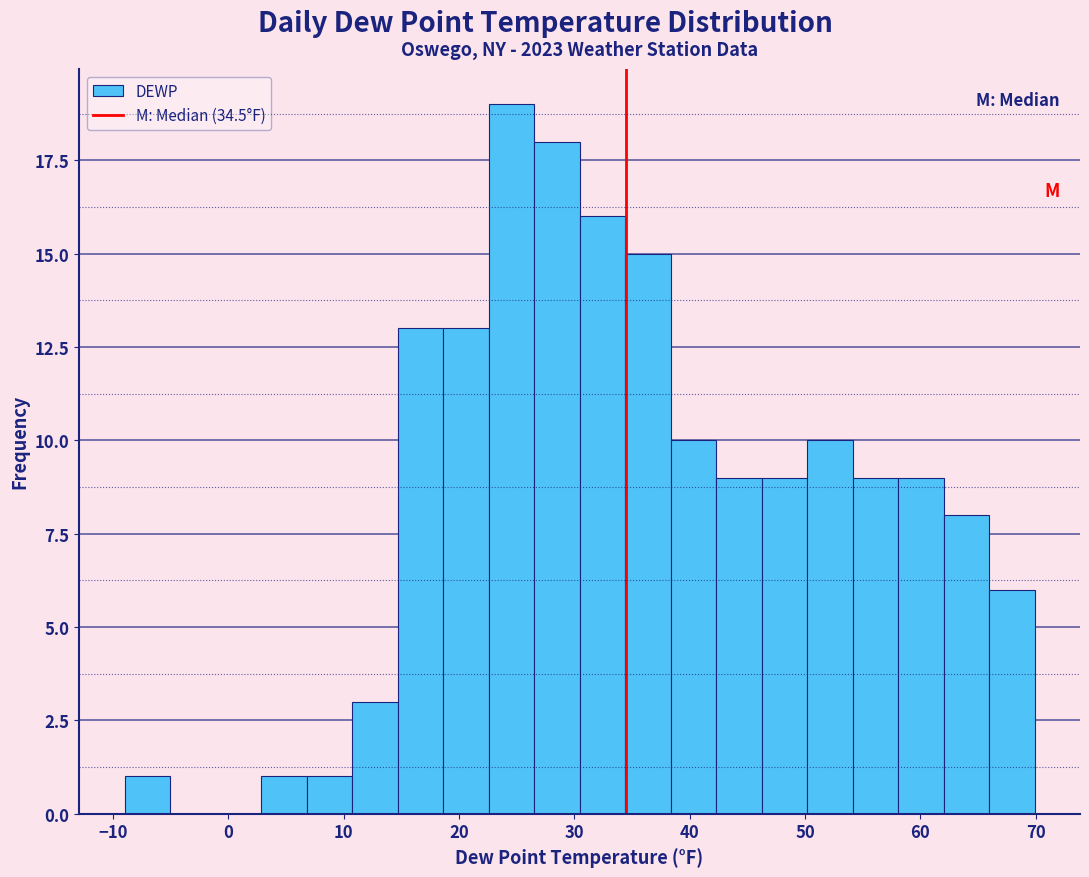

Read against the x-axis, roughly where is the centre of the tallest bar?

25